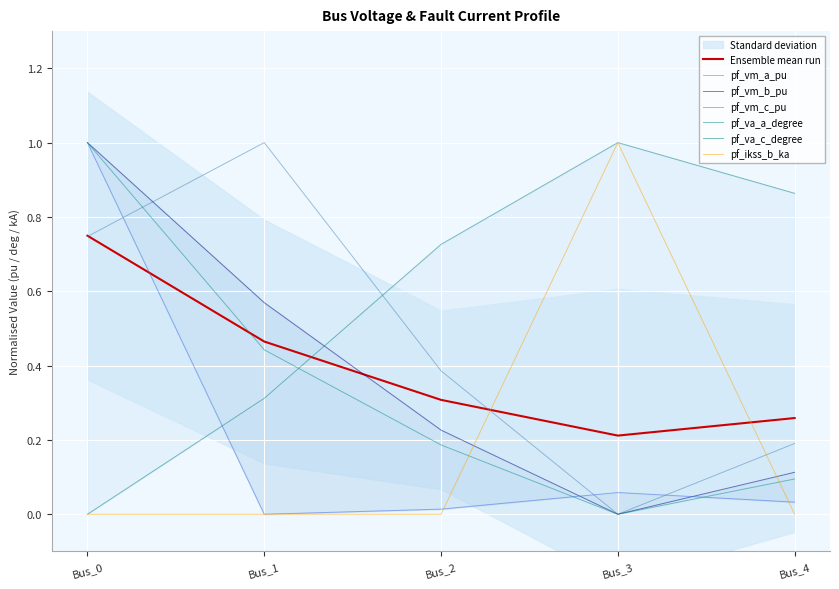

The pf_vm_c_pu series shows 0.0 at Bus_1. True or false?

True